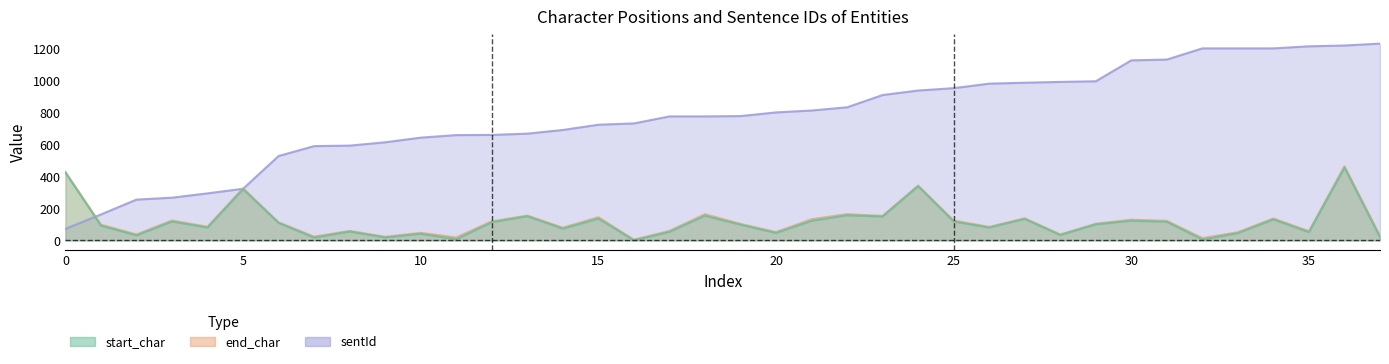

True or false: start_char and sentId intersect in this chart.

True